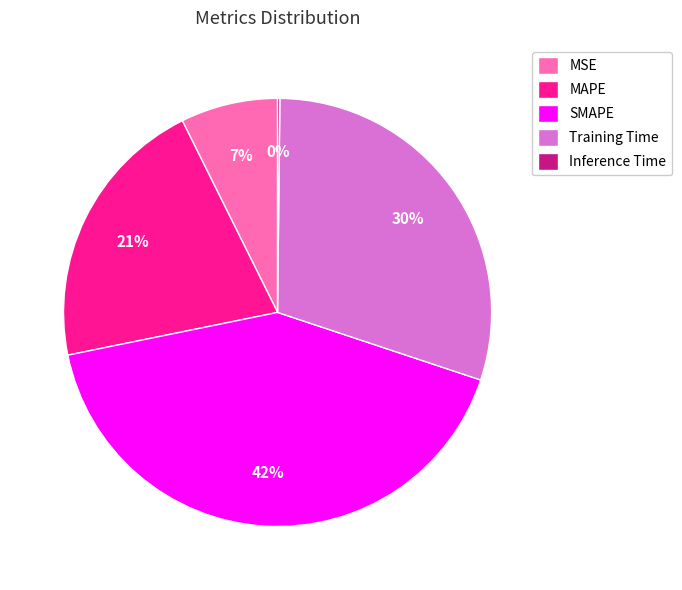

The Training Time slice represents 17% of the pie. True or false?

False